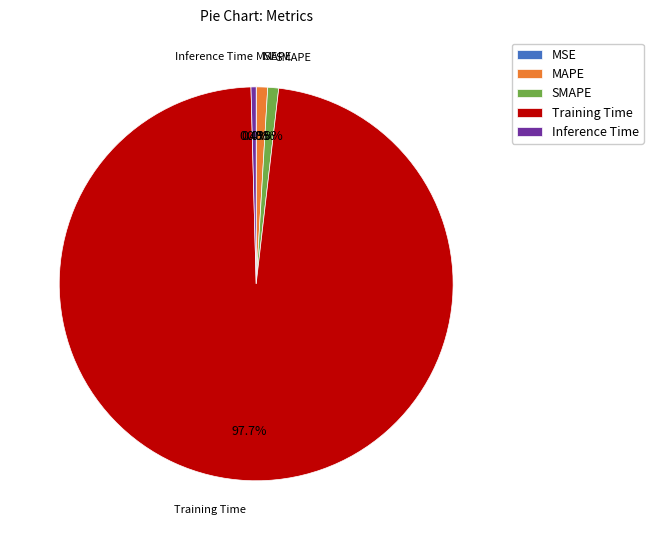

Combined, what portion of the pie is Inference Time and MAPE?

1.3%